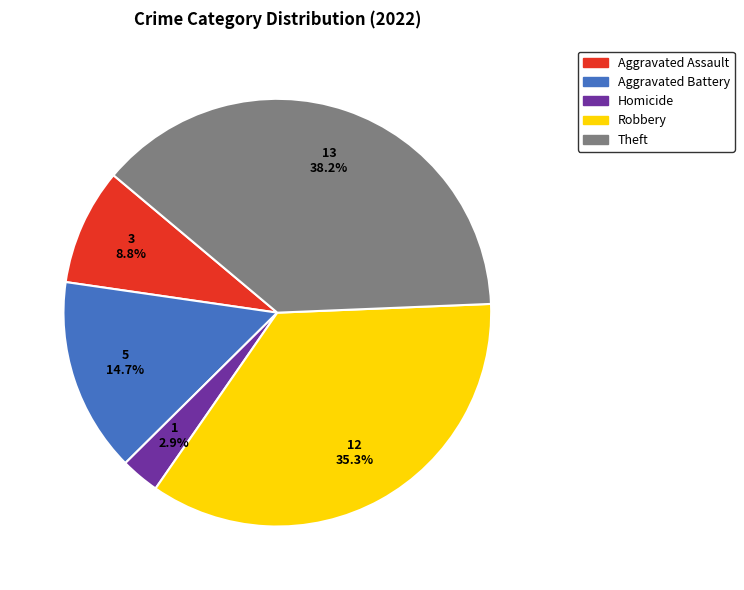

What is the total percentage of Homicide and Aggravated Battery?

17.6%